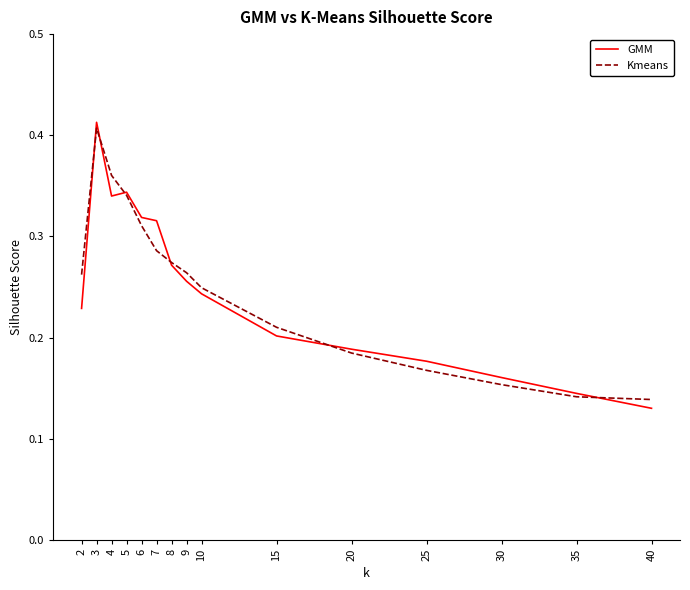

Between 25 and 35, which series saw the biggest shift?

GMM